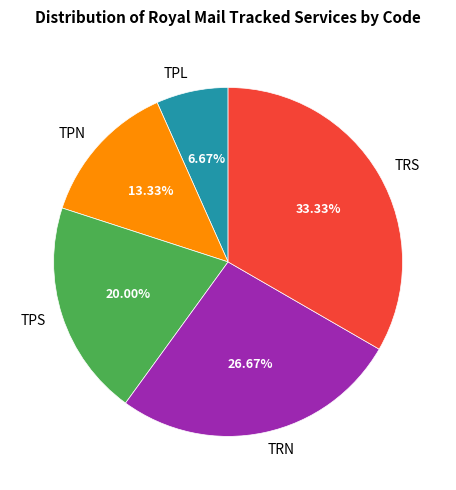

What portion of the pie excludes TRS?

66.7%